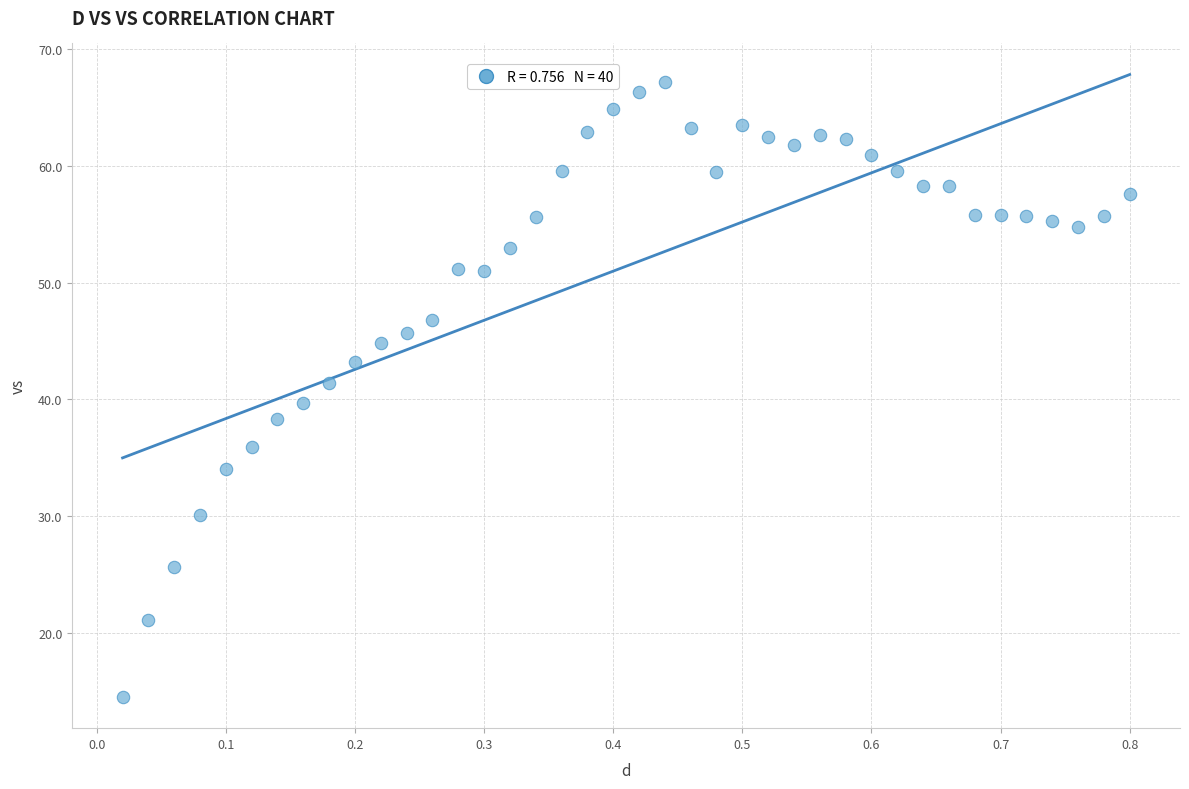

What is the range of Y values (max minus min)?

52.6